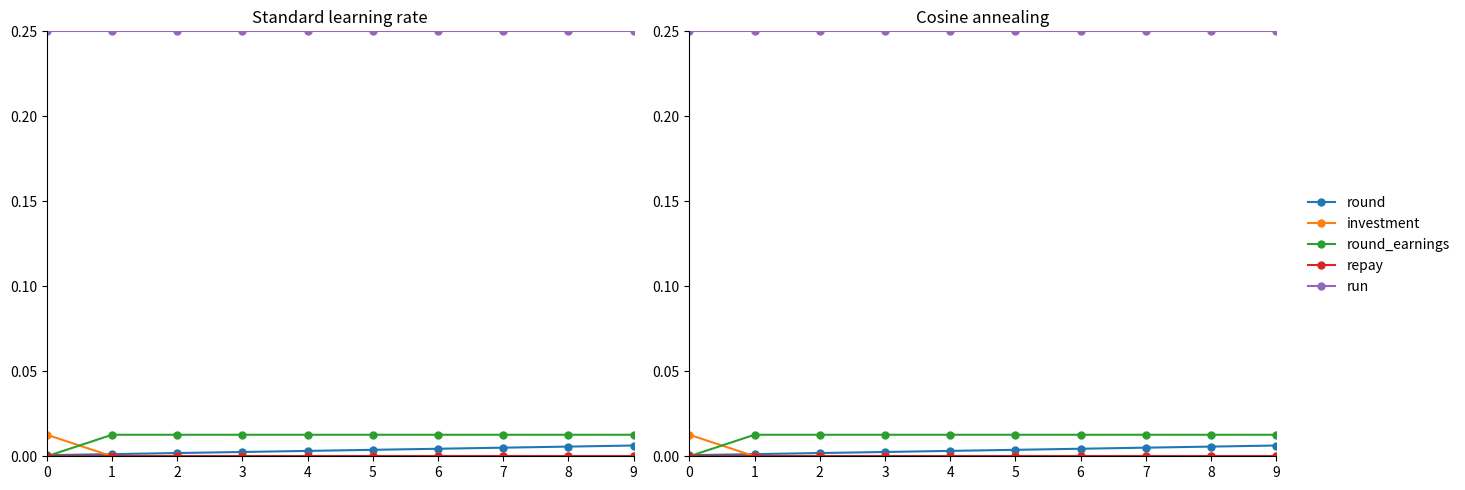

Is the value of run at 9 greater than the value of round at 9?

Yes